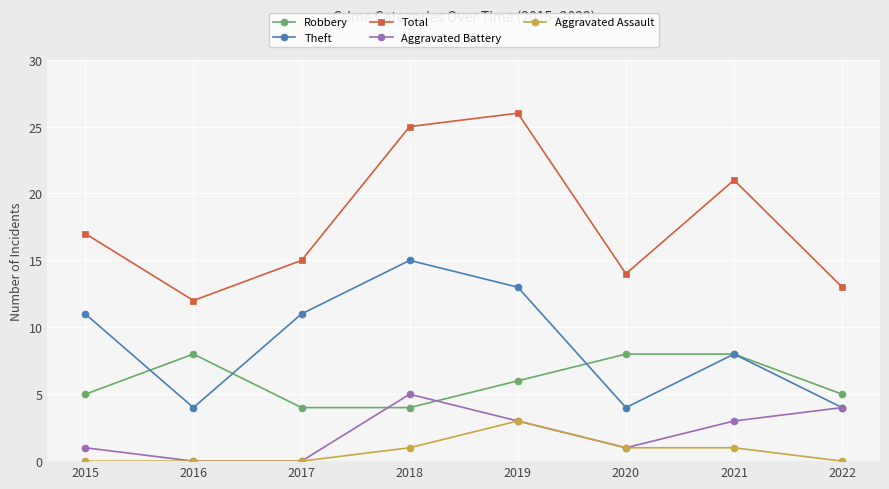

What value does the Aggravated Battery series have at 2021?

3